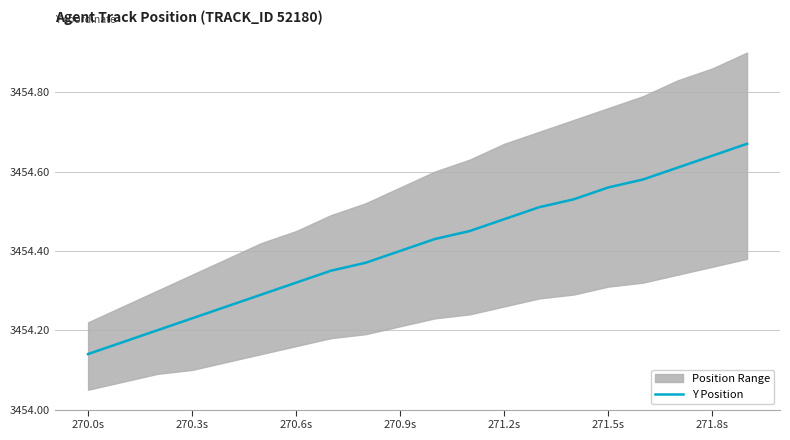

Is it true that Y Position equals 3454.4 at 270.9s?

True